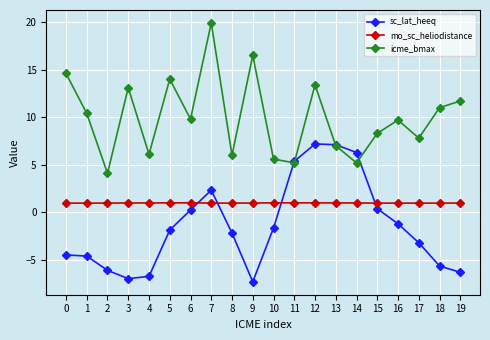

What is the difference between the highest and lowest values at 4?

12.8